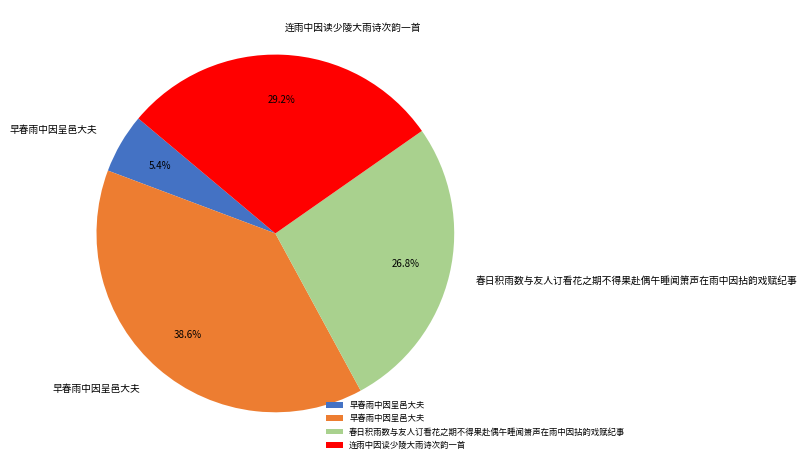

Is there any slice that represents more than half of the pie?

No